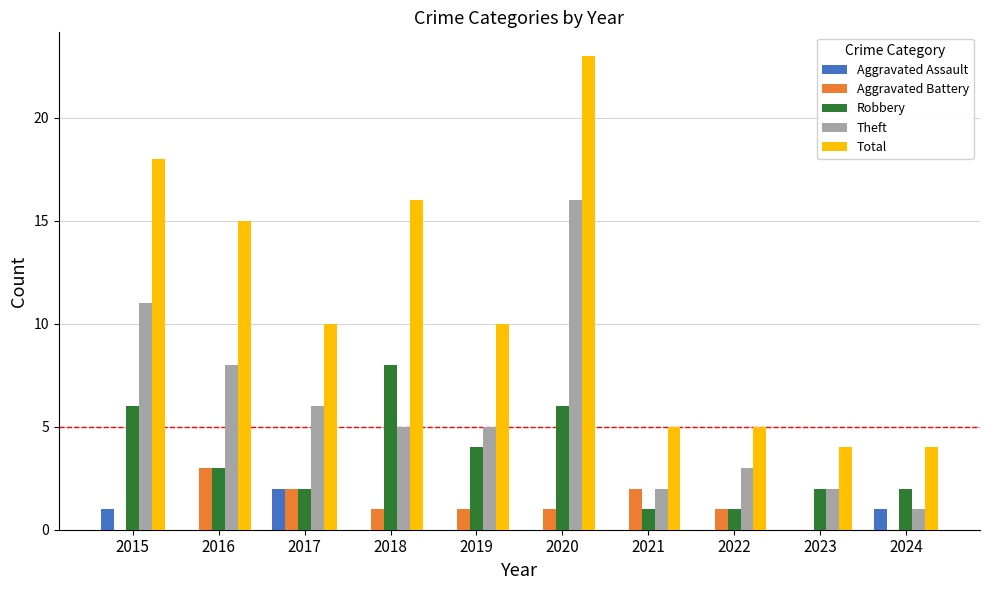

Count the number of categories in the chart.

10